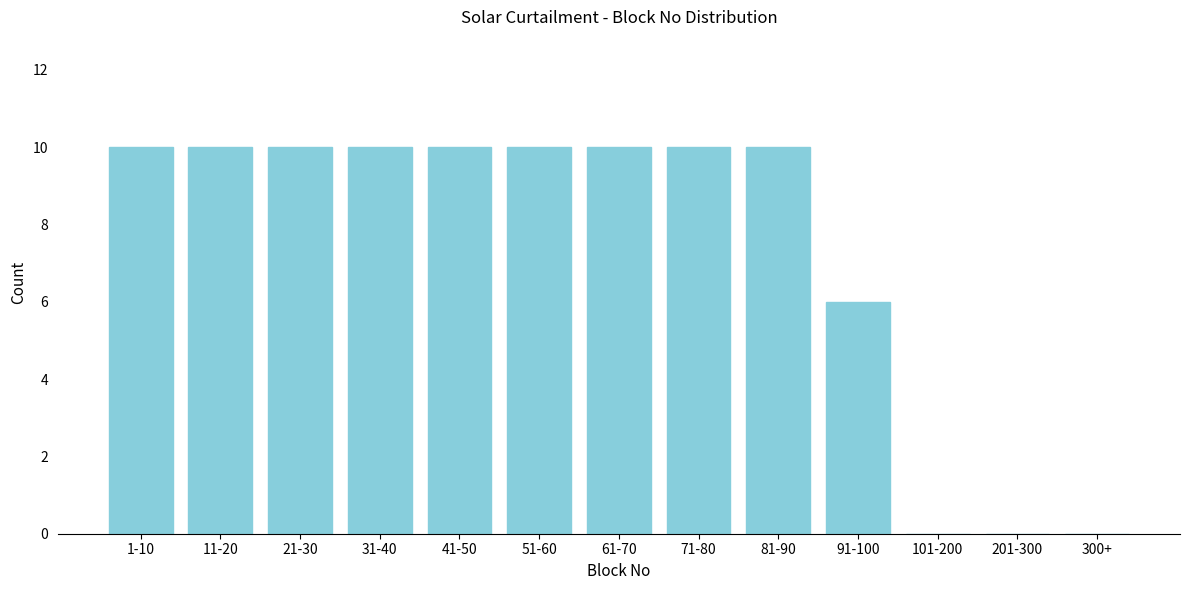

Reading left to right, extract all data points from this chart.

1-10=10	11-20=10	21-30=10	31-40=10	41-50=10	51-60=10	61-70=10	71-80=10	81-90=10	91-100=6	101-200=0	201-300=0	300+=0